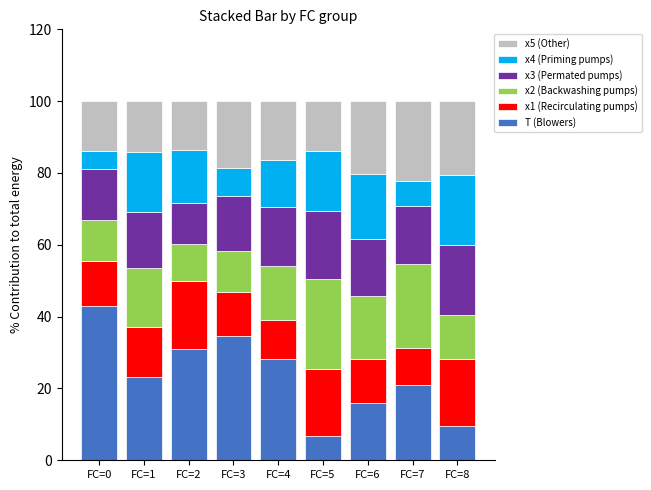

What is the total value across all series at FC=0?

100.0